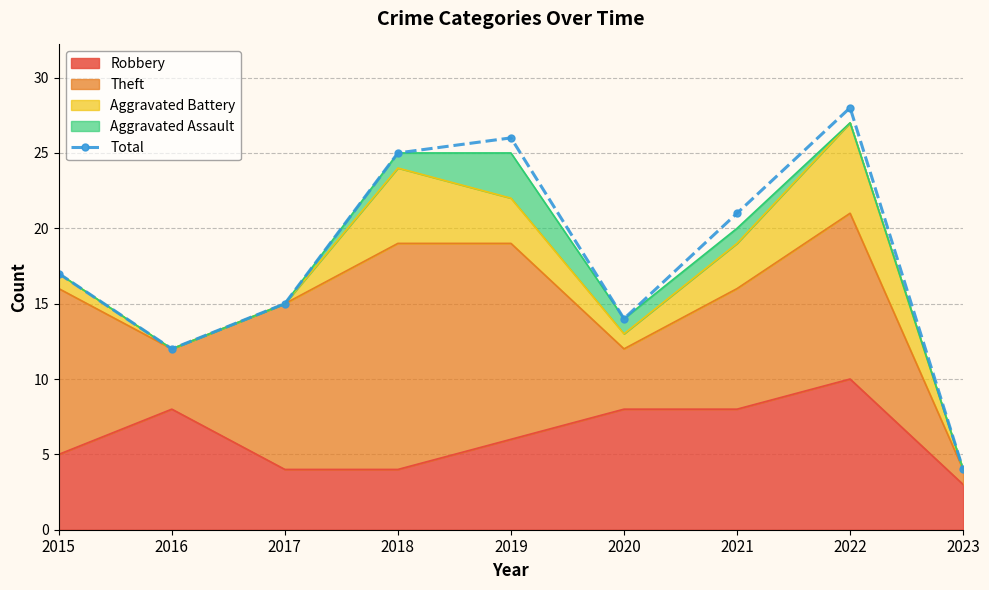

What is the maximum value shown in the chart?

28